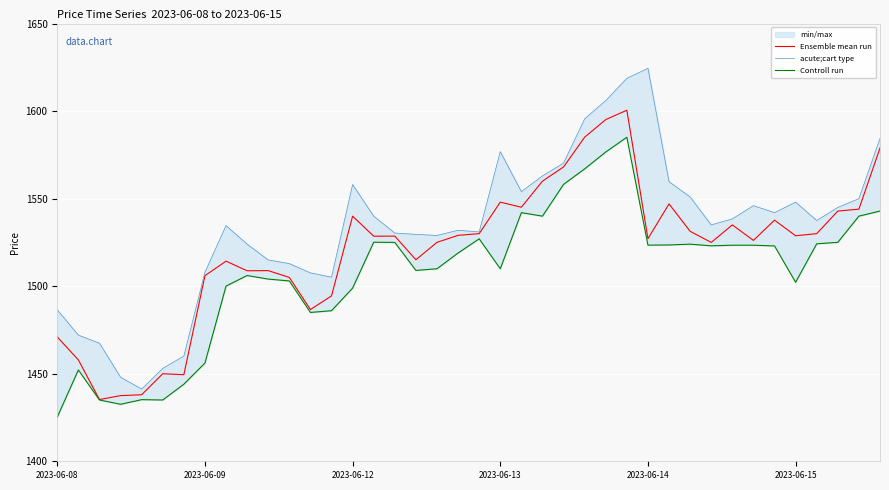

The acute;cart type series shows 1624.4 at 2023-06-14. True or false?

True